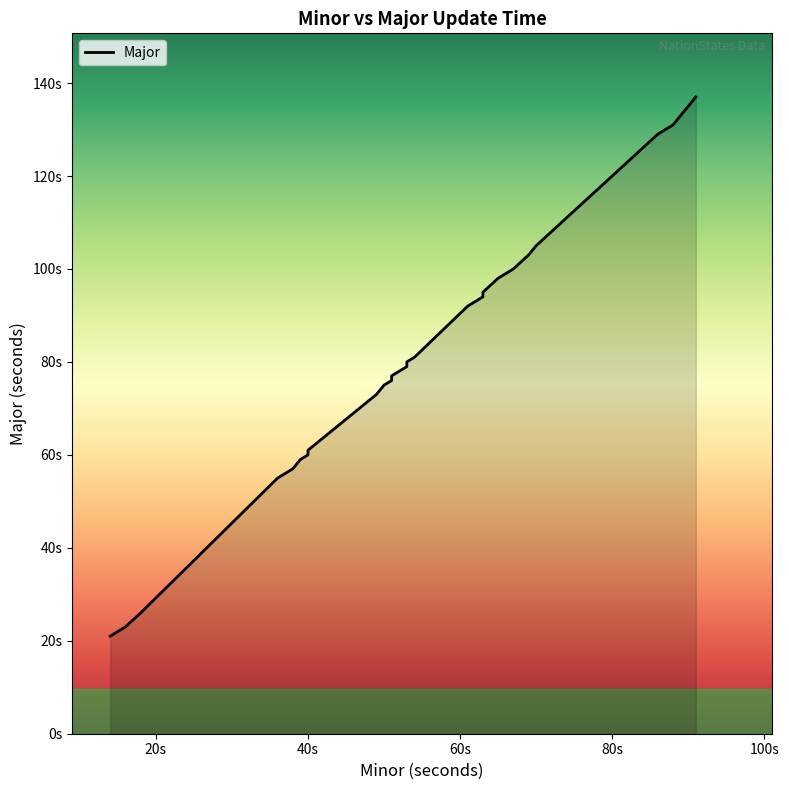

What value does the data have at 40s, to the nearest 5?

60